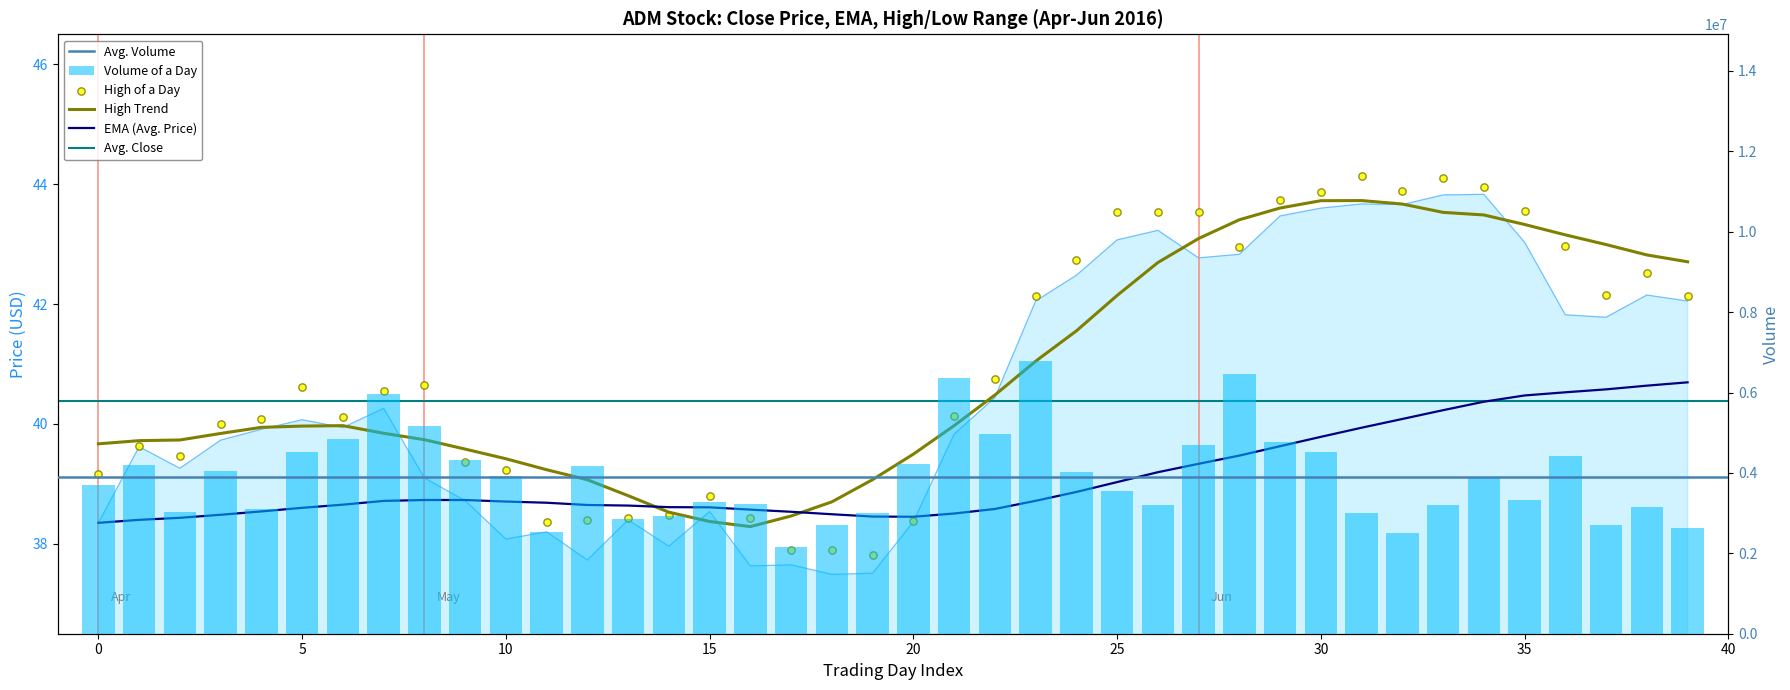

Which series has the largest Y range (max minus min)?

volume